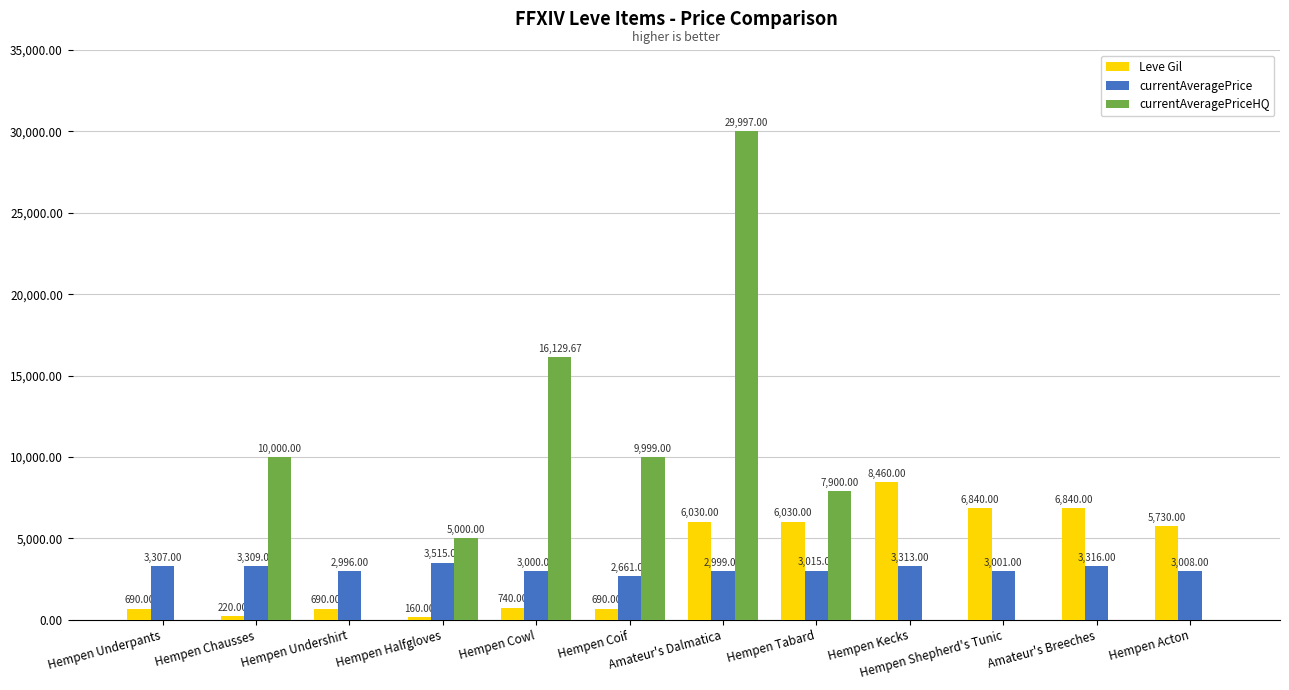

How many series are shown in this chart?

3